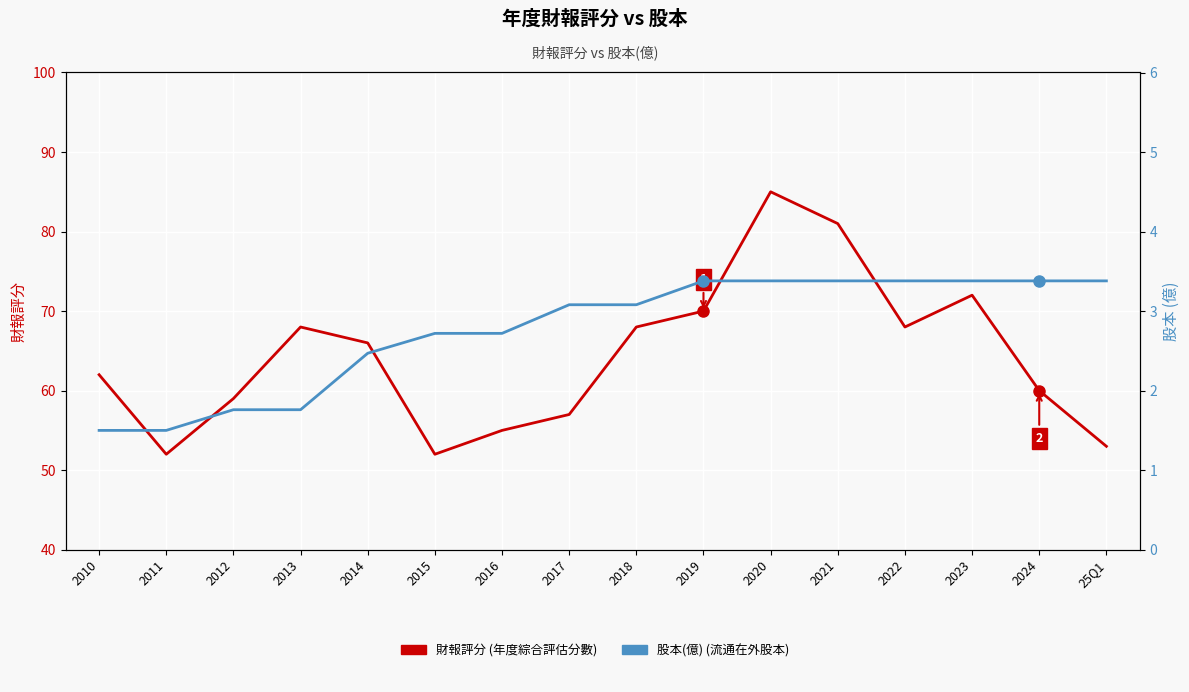

Does the chart display data point markers on the line(s)?

No